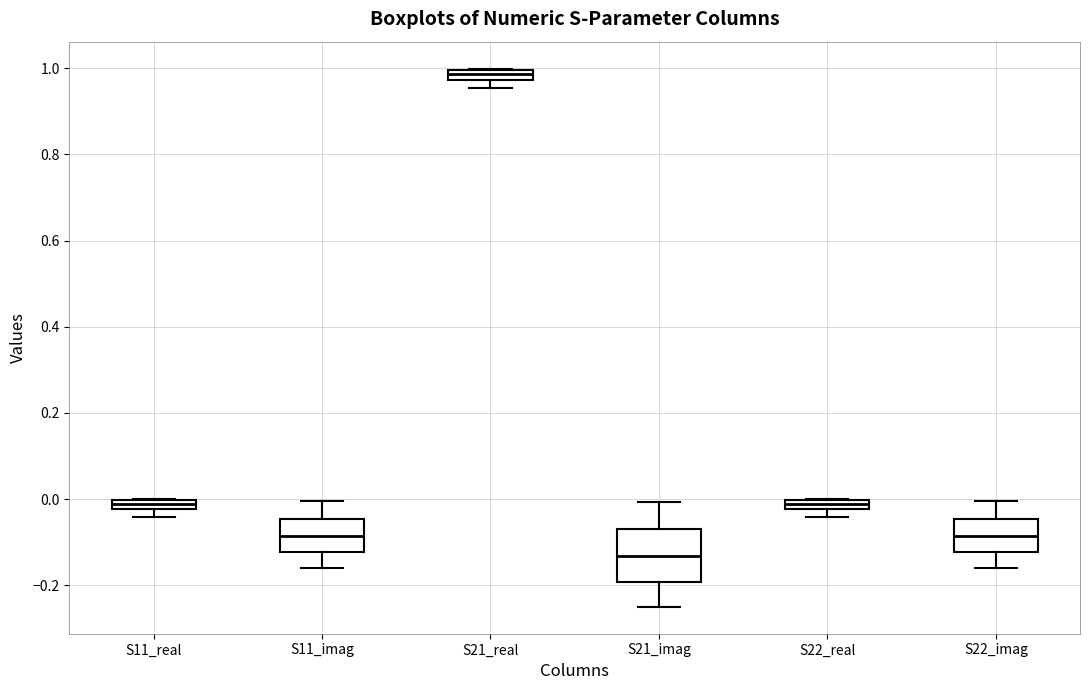

Comparing the boxes themselves (not the whiskers), which one is the tallest?

S21_imag